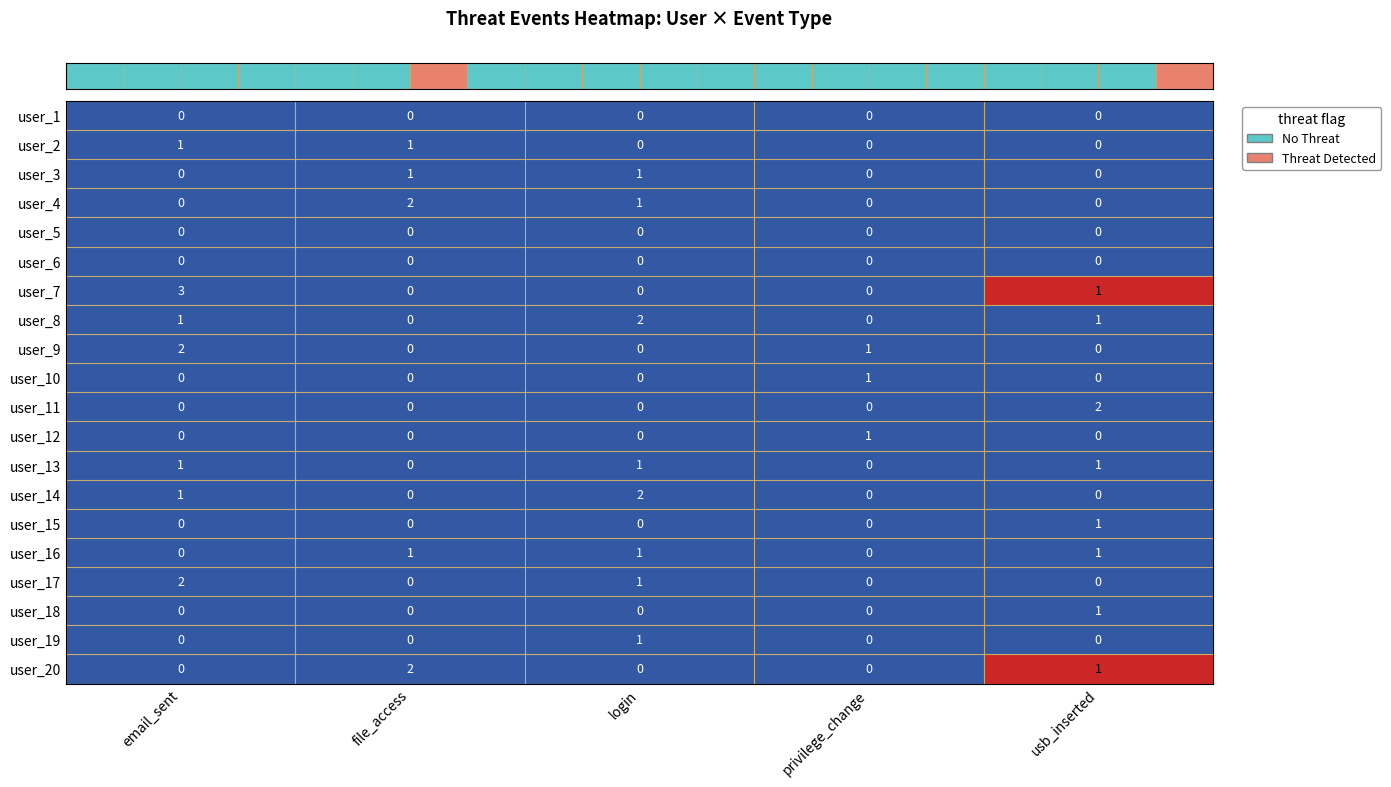

The value of user_4 at login is 1. True or false?

True